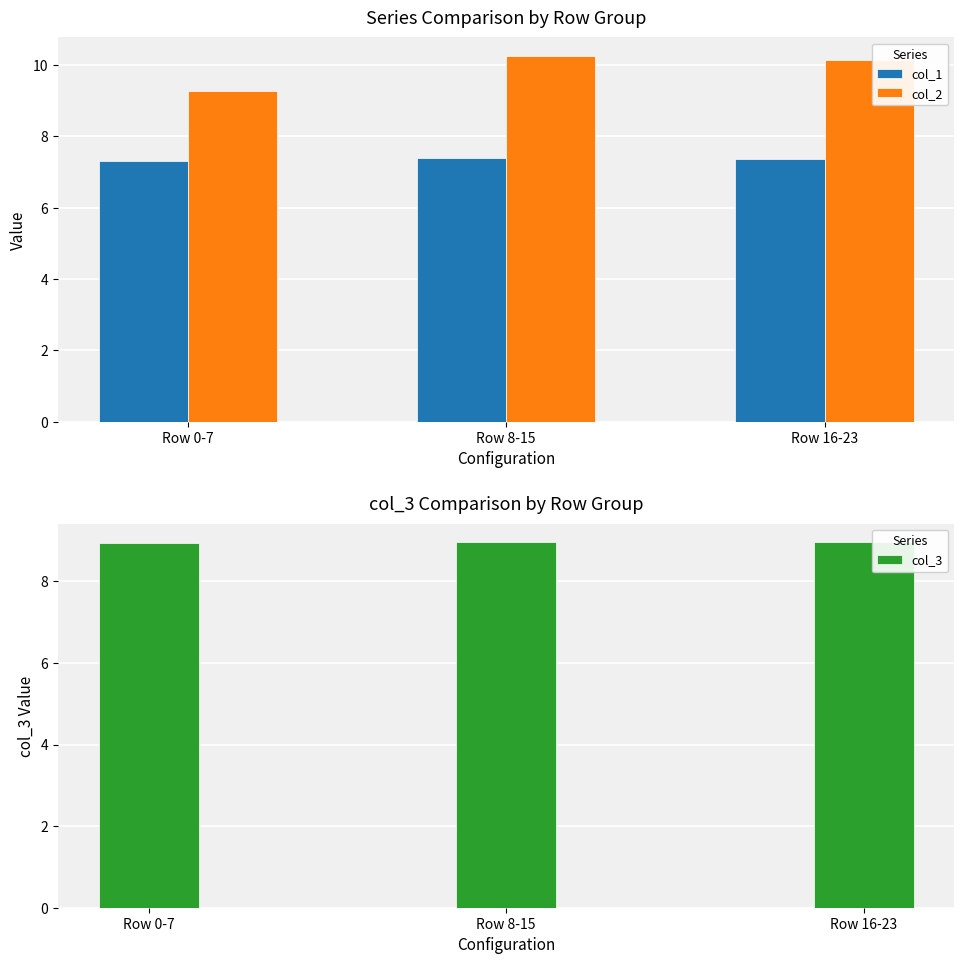

What position from the left is Row 16-23?

3